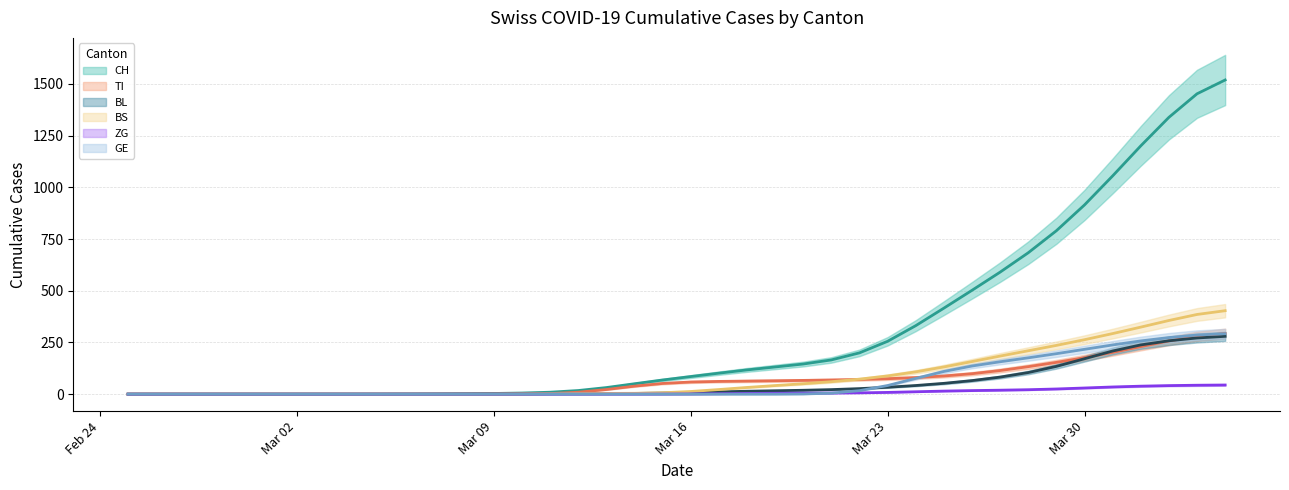

Reading right to left, what are all the values shown in this chart?

CH (trend): 1519.3	1452.5	1338.6	1200.7	1055.4	915.1	790.3	683.8	590.1	502.2	415.9	331.2	255.6	199.7	165.5	145.7	131.5	117.3	101.5	85.2	68.5	50.3	31.8	17.5	9.4	5.5	3.4	2.0	1.2	0.7	0.4	0.2	0.0	0.0	0.0	0.0	0.0	0.0	0.0	0.0
TI (trend): 293.0	279.9	257.3	230.1	202.2	176.5	153.7	133.0	114.3	98.9	87.9	80.2	74.8	71.0	68.5	66.6	64.8	63.3	61.7	58.8	51.8	38.7	22.4	9.4	2.7	0.5	0.1	0.0	0.0	0.0	0.0	0.0	0.0	0.0	0.0	0.0	0.0	0.0	0.0	0.0
BL (trend): 279.7	271.7	258.1	238.2	208.7	171.3	134.3	104.5	82.5	65.6	52.3	41.8	33.4	26.8	22.0	18.8	16.5	14.1	11.1	8.0	5.3	3.5	2.5	2.1	1.8	1.5	1.0	0.5	0.2	0.1	0.0	0.0	0.0	0.0	0.0	0.0	0.0	0.0	0.0	0.0
BS (trend): 403.6	385.4	356.3	324.2	292.9	263.4	235.8	209.9	184.2	157.7	131.6	107.9	88.2	72.6	60.3	50.3	41.6	32.5	22.3	12.9	6.7	4.2	3.6	3.3	2.5	1.5	0.6	0.2	0.0	0.0	0.0	0.0	0.0	0.0	0.0	0.0	0.0	0.0	0.0	0.0
ZG (trend): 44.3	43.2	41.4	38.6	34.7	29.8	25.1	21.5	19.2	17.3	14.9	11.7	8.5	6.3	5.3	4.9	4.3	3.4	2.1	1.0	0.3	0.1	0.0	0.0	0.0	0.0	0.0	0.0	0.0	0.0	0.0	0.0	0.0	0.0	0.0	0.0	0.0	0.0	0.0	0.0
GE (trend): 292.4	285.7	273.7	257.5	238.0	216.9	195.7	175.7	156.7	136.1	109.8	76.2	41.8	16.9	4.8	0.9	0.1	0.0	0.0	0.0	0.0	0.0	0.0	0.0	0.0	0.0	0.0	0.0	0.0	0.0	0.0	0.0	0.0	0.0	0.0	0.0	0.0	0.0	0.0	0.0